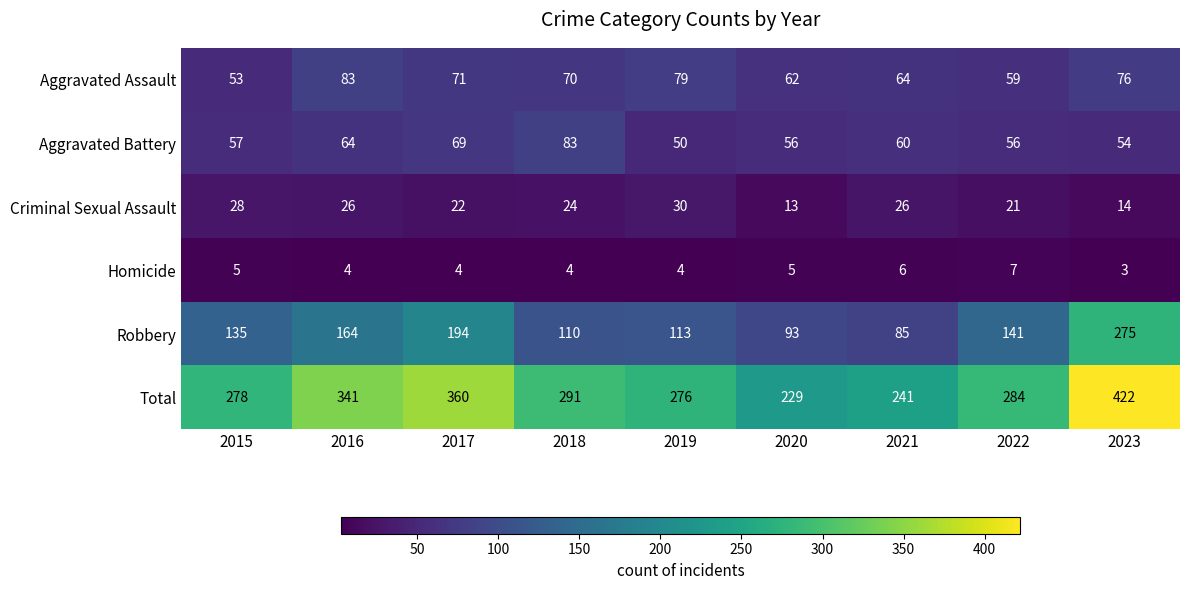

What is the minimum value for Homicide?

3